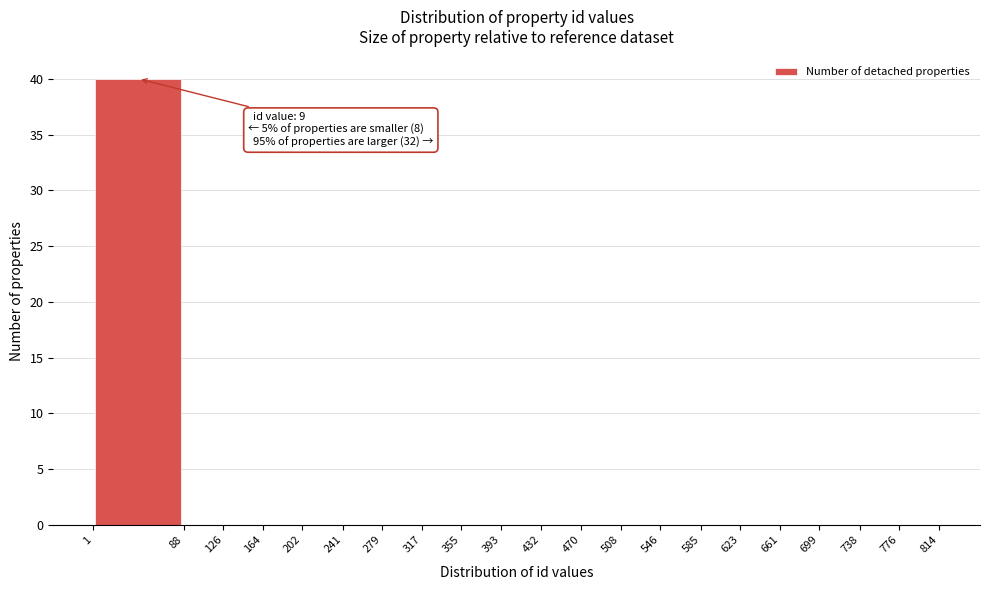

Over which range of the x-axis is the bar tallest?

1 to 88